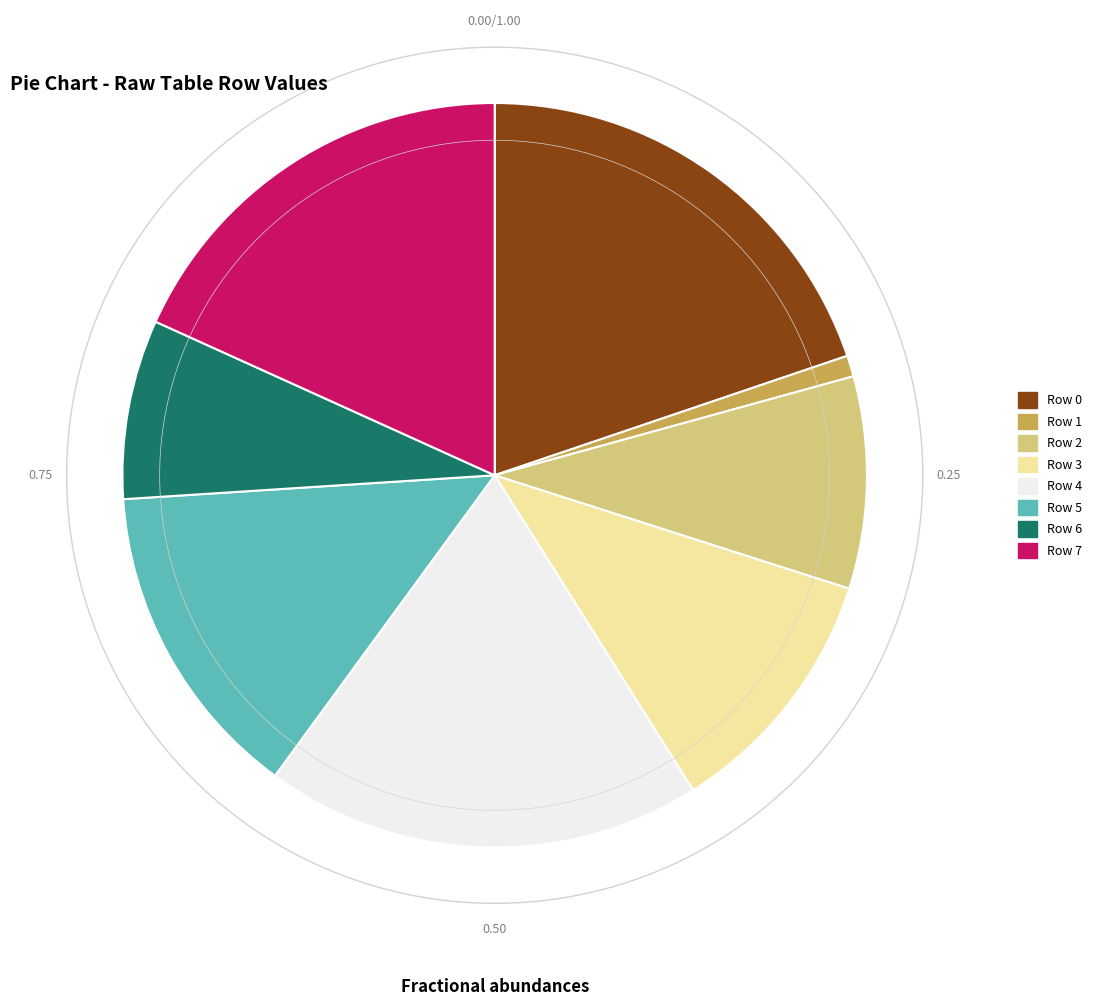

Is it true that Row 7 is 6% of the pie?

False